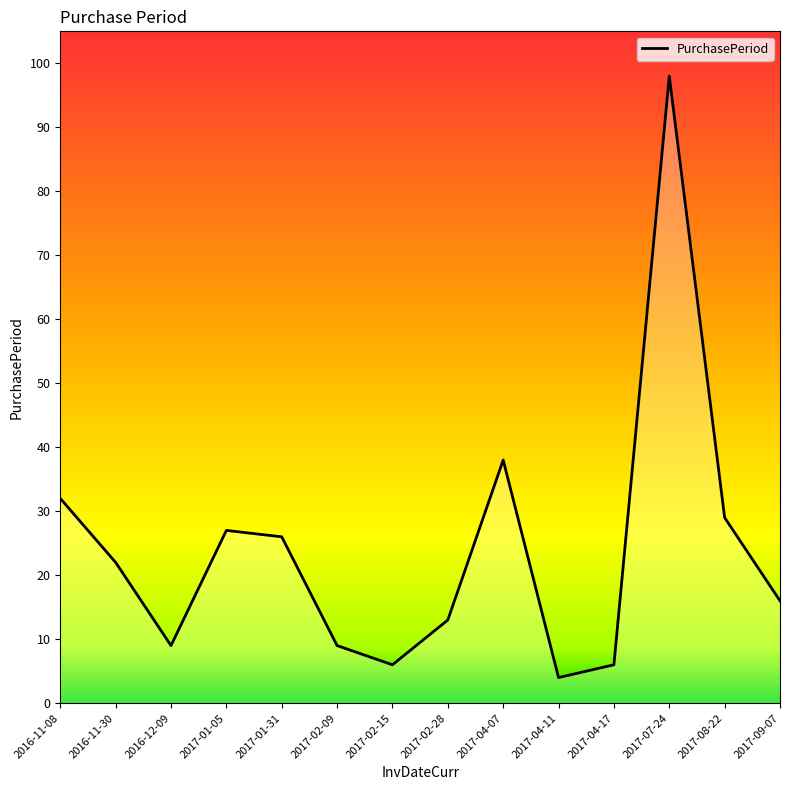

The value at 2017-04-17 is 6. True or false?

True